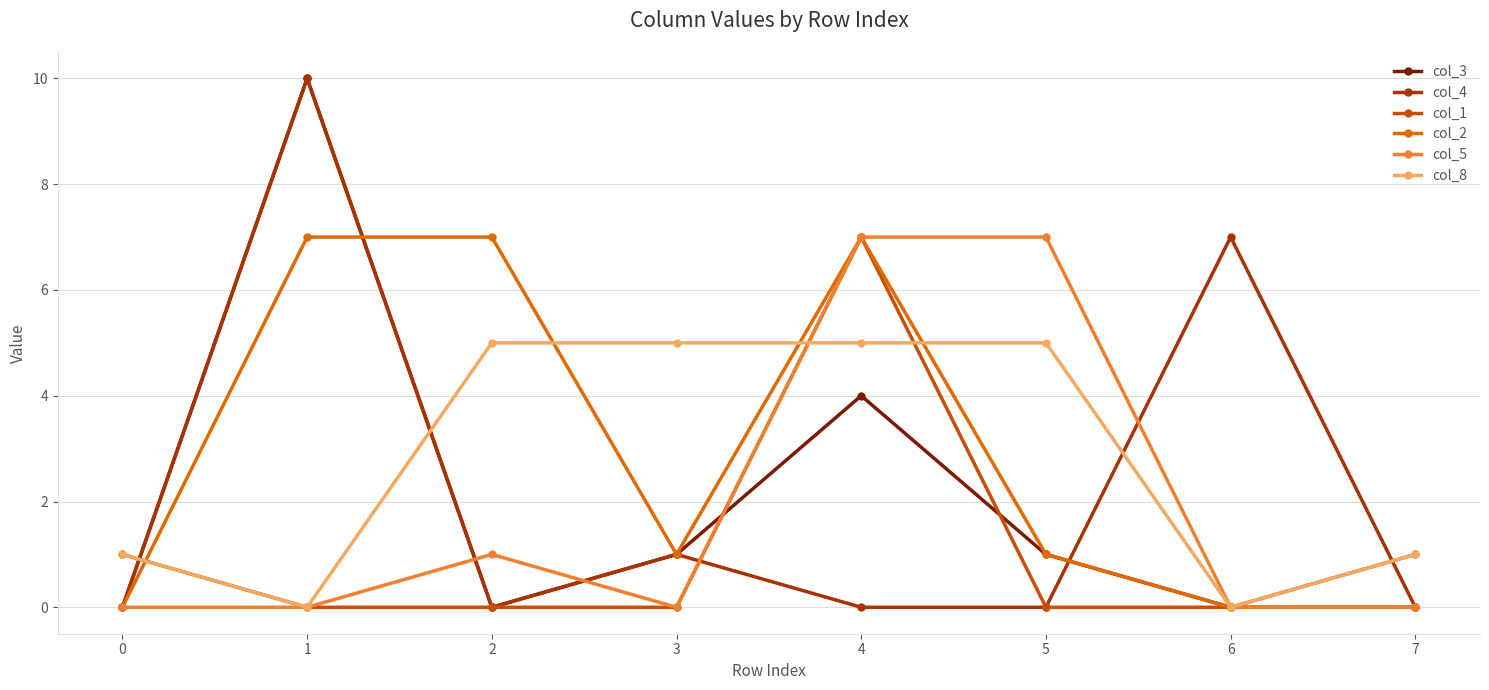

How many lines are shown in the chart?

6